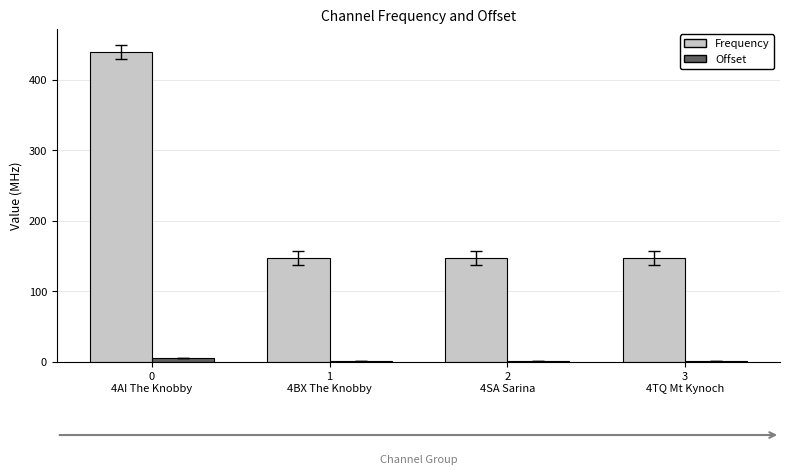

Is the value of Frequency at 1
4BX The Knobby greater than the value of Offset at 0
4AI The Knobby?

Yes